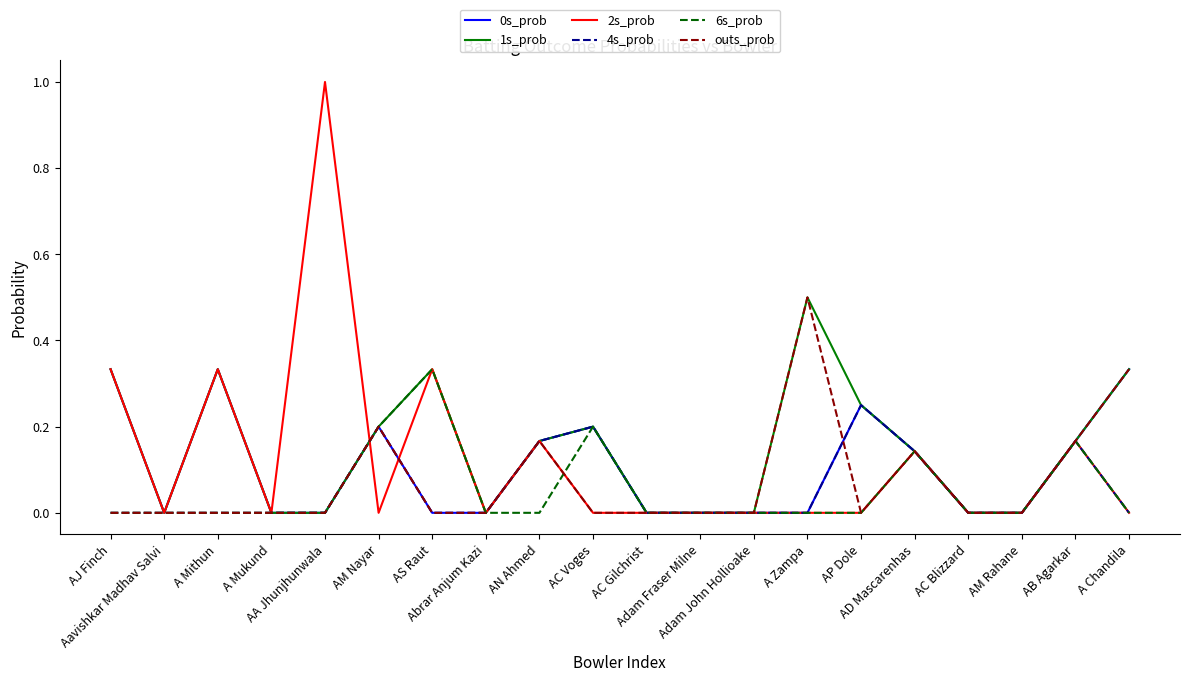

What is the maximum value for outs_prob?

0.5